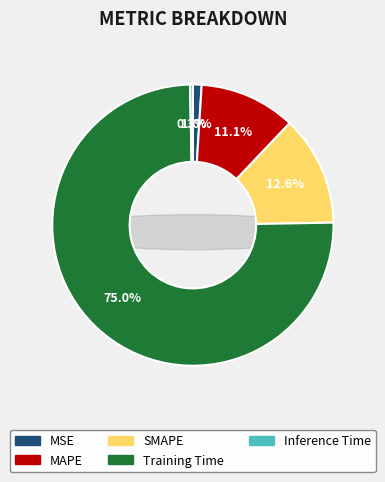

True or false: MSE accounts for 1% of the total.

True